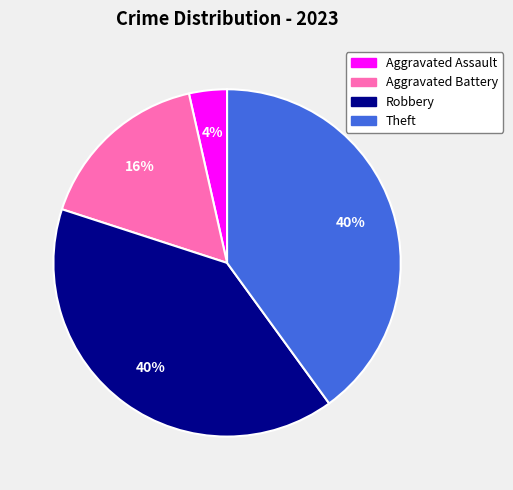

To the nearest percent, what percentage of the pie is Theft?

40%